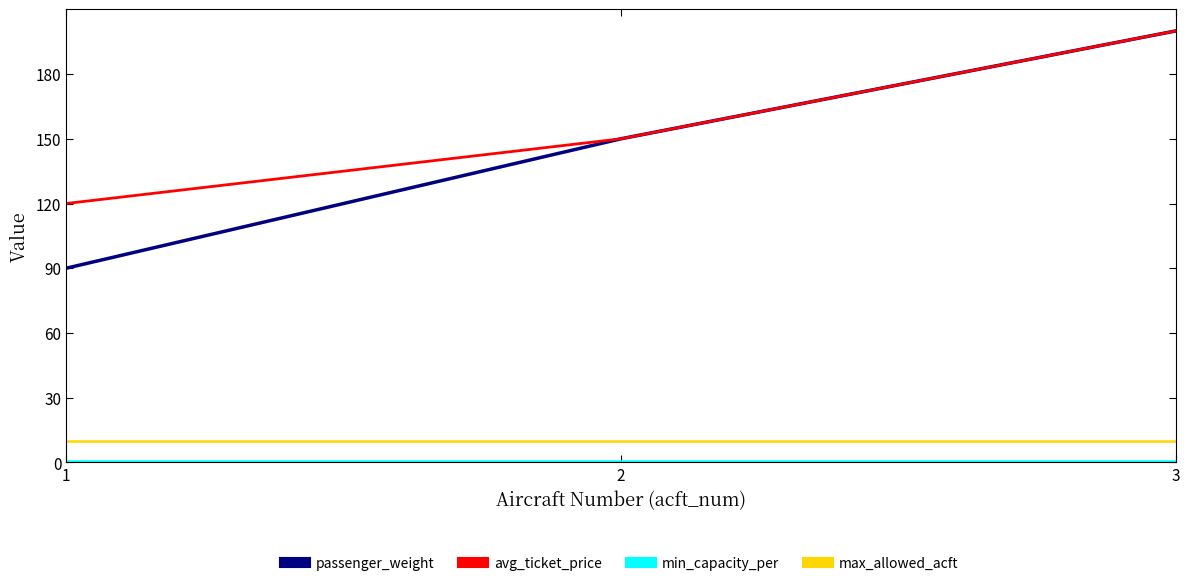

How many categories are shown in the chart?

3